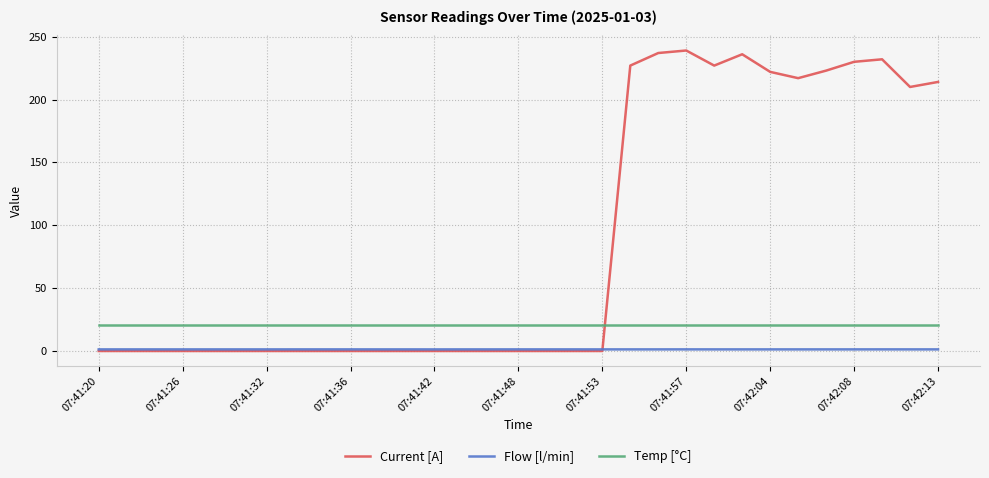

Which series has the largest total across all categories?

Current [A]